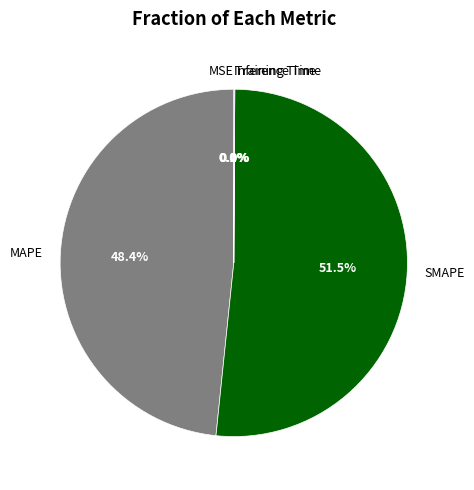

Between MAPE and SMAPE, which is larger?

SMAPE